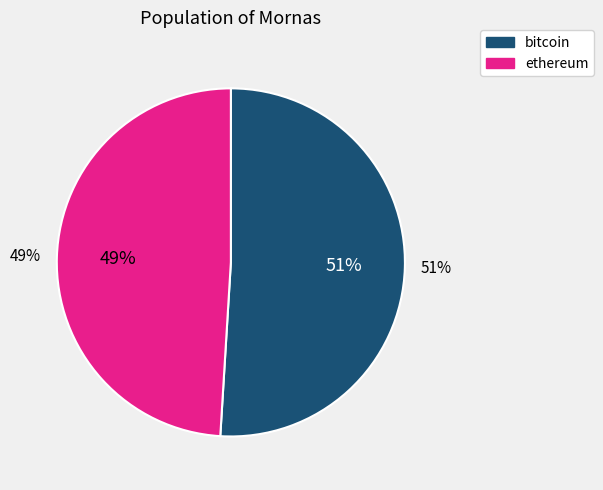

True or false: ethereum accounts for 1% of the total.

False